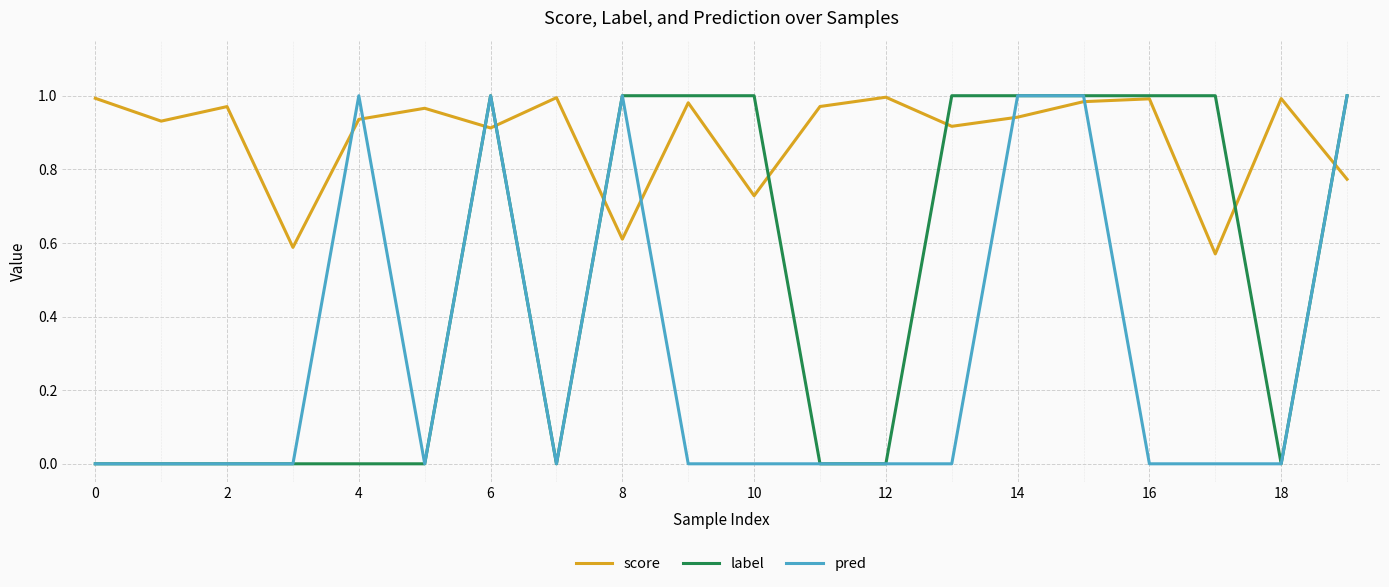

How many intersections are there between pred and score?

9